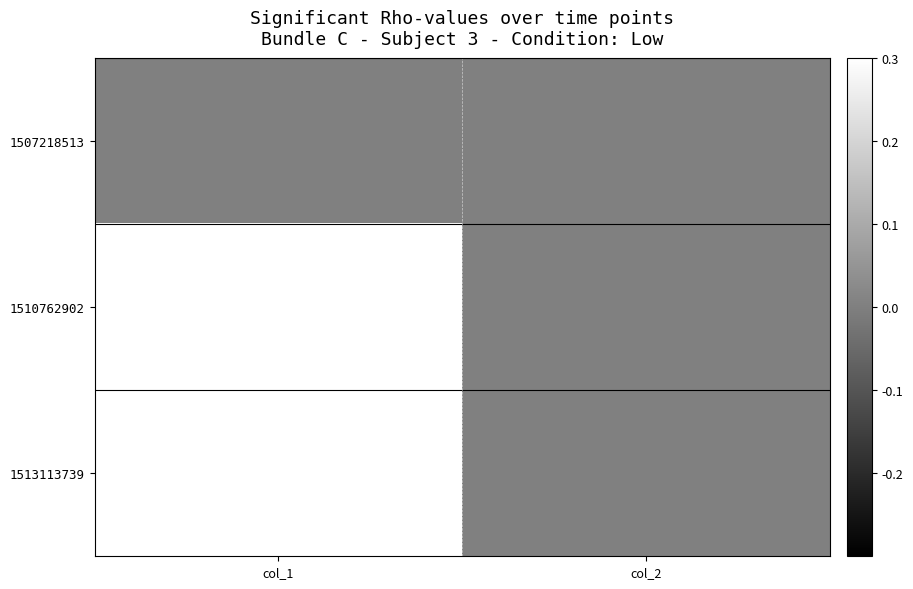

Reading right to left, transcribe all the data shown in this chart.

1507218513: col_2=0	col_1=0
1510762902: col_2=0	col_1=1
1513113739: col_2=0	col_1=2